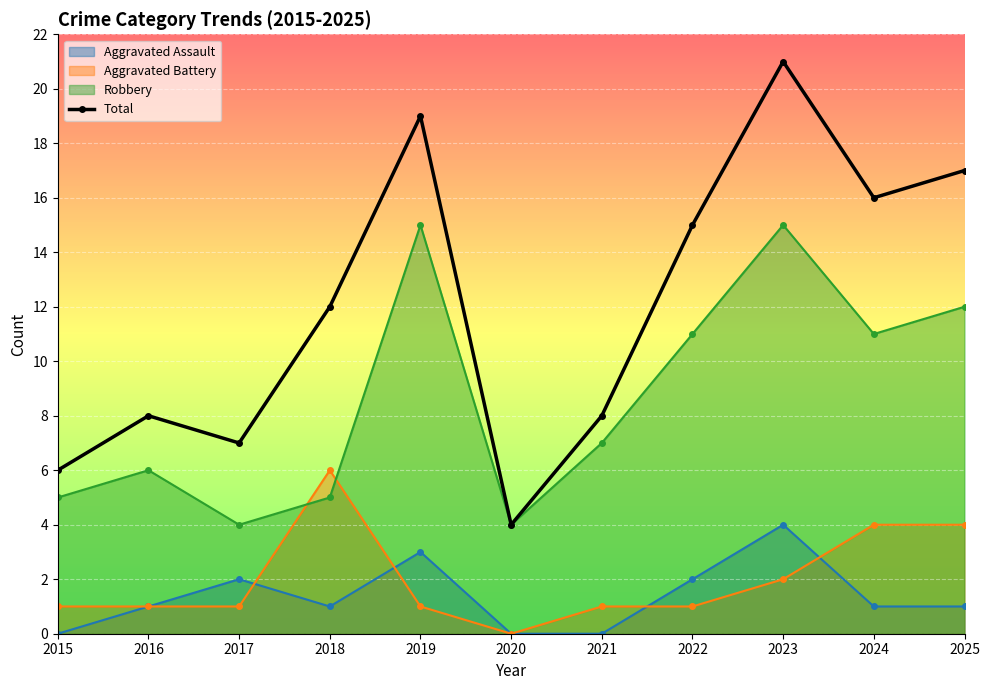

Reading right to left, list all the values displayed in this chart.

Aggravated Assault: 1	1	4	2	0	0	3	1	2	1	0
Aggravated Battery: 4	4	2	1	1	0	1	6	1	1	1
Robbery: 12	11	15	11	7	4	15	5	4	6	5
Total: 17	16	21	15	8	4	19	12	7	8	6